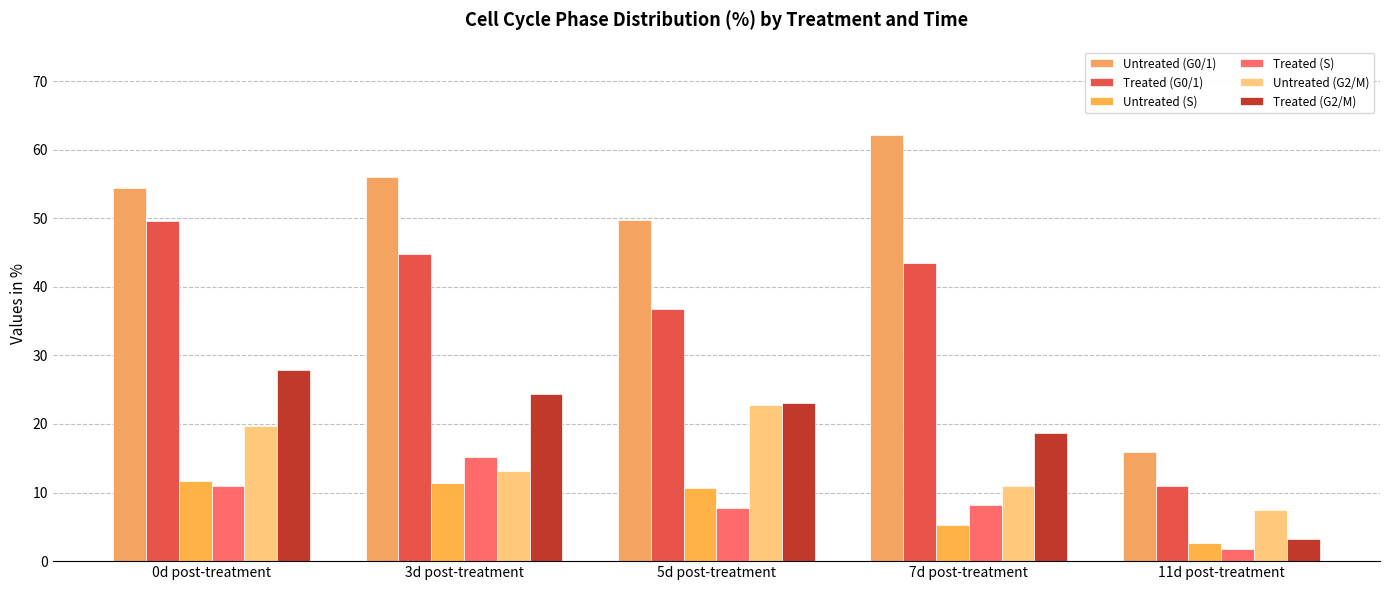

Which category has the highest value in the Treated (G0/1) series?

0d post-treatment